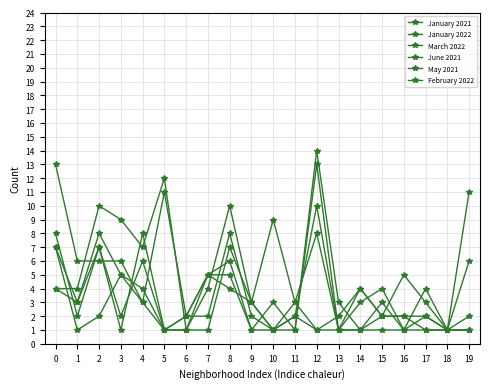

At which category does June 2021 reach its first local valley?

1